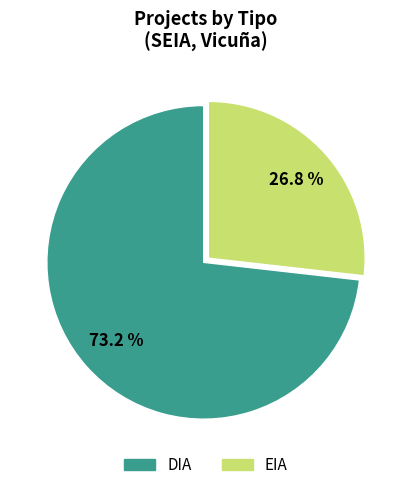

To the nearest percent, what is the combined percentage of EIA and DIA?

100%